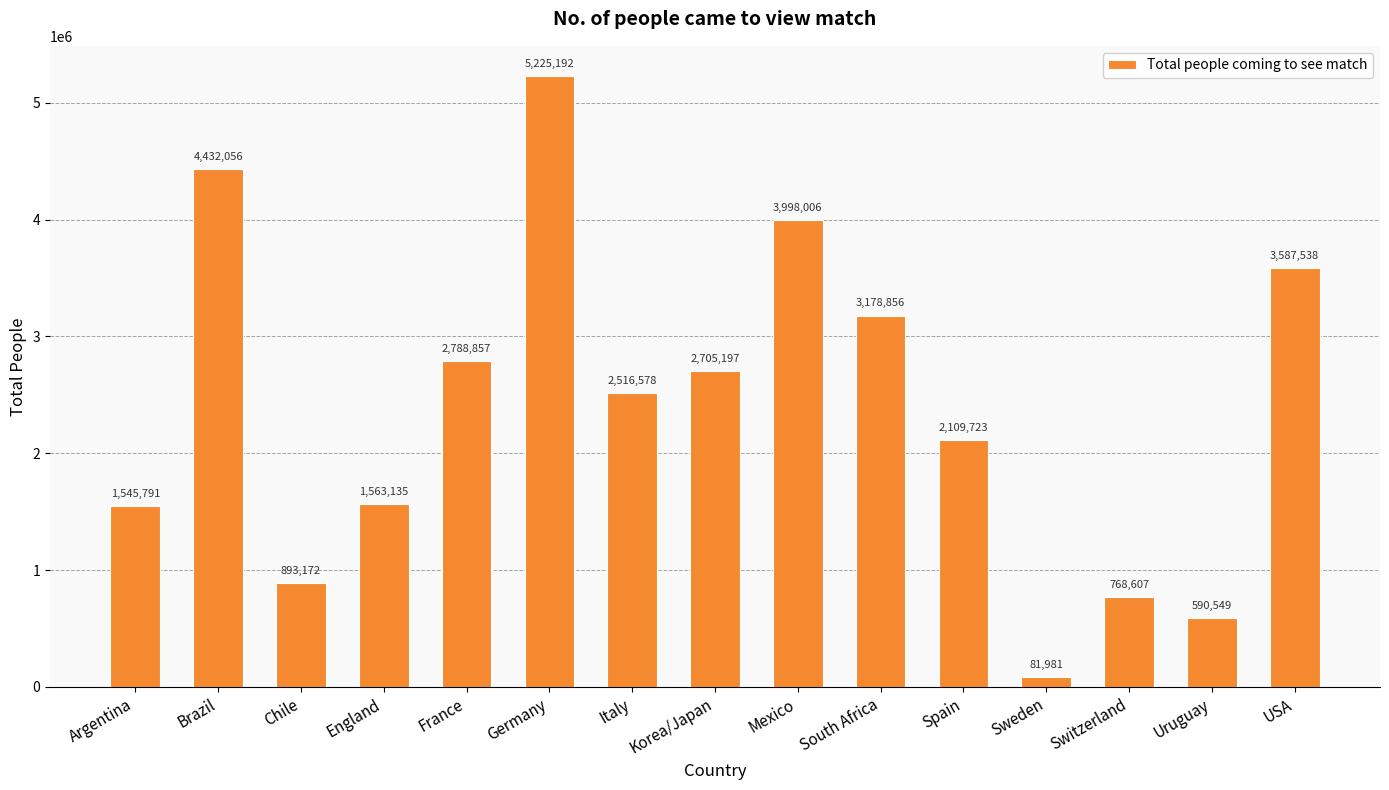

Rank the categories by value from highest to lowest.

Germany, Brazil, Mexico, USA, South Africa, France, Korea/Japan, Italy, Spain, England, Argentina, Chile, Switzerland, Uruguay, Sweden